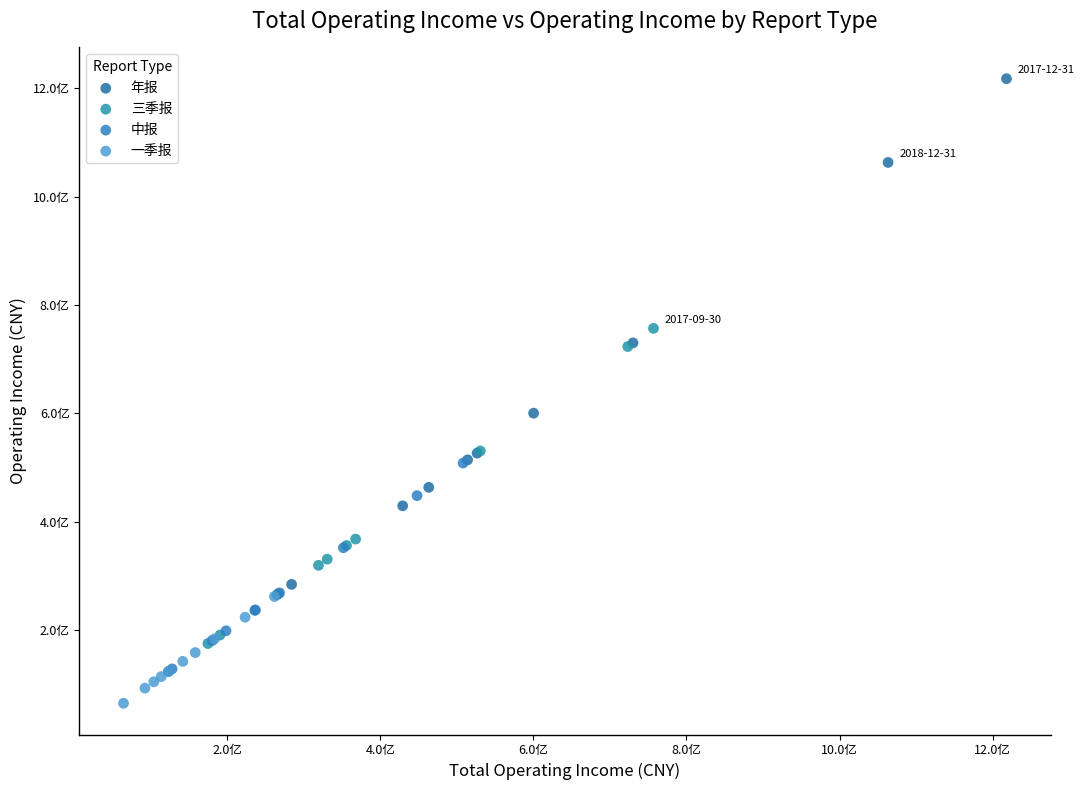

Which series contains the lowest Y value?

一季报